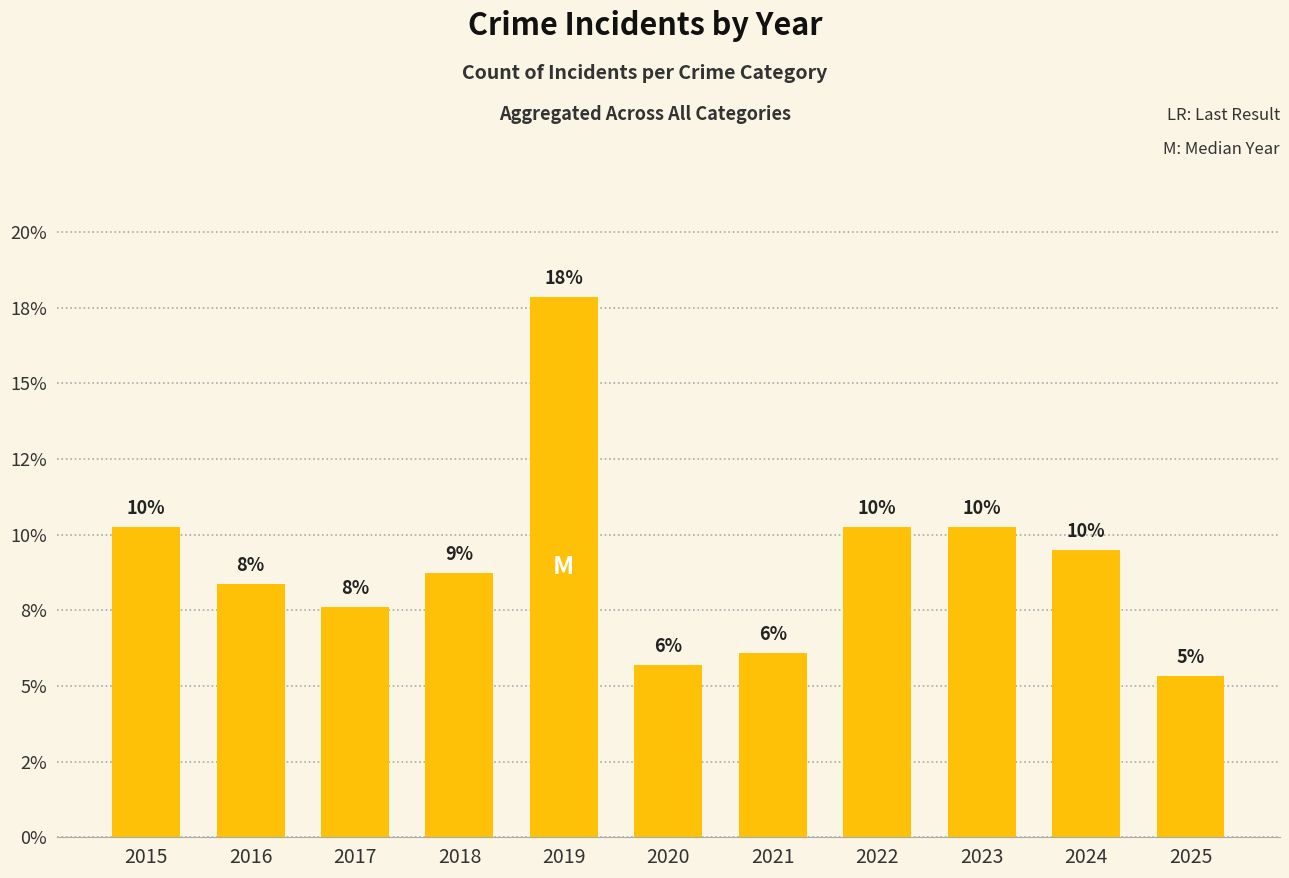

Are the bars horizontal?

No